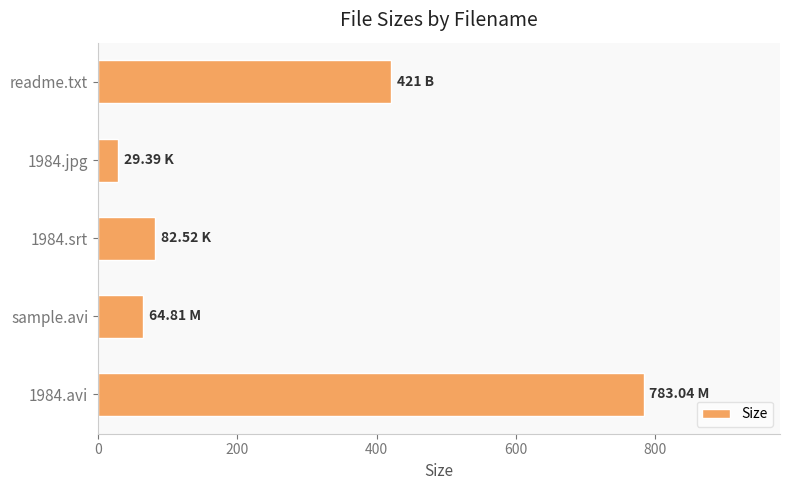

What is the change in value from sample.avi to readme.txt?

+356.2